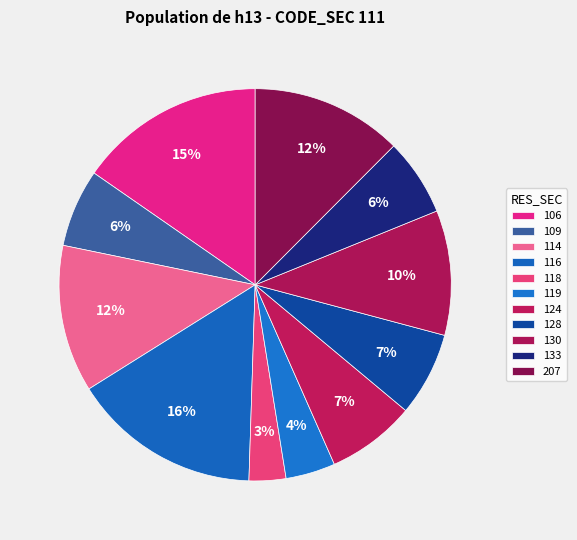

How many segments does this pie chart have?

11